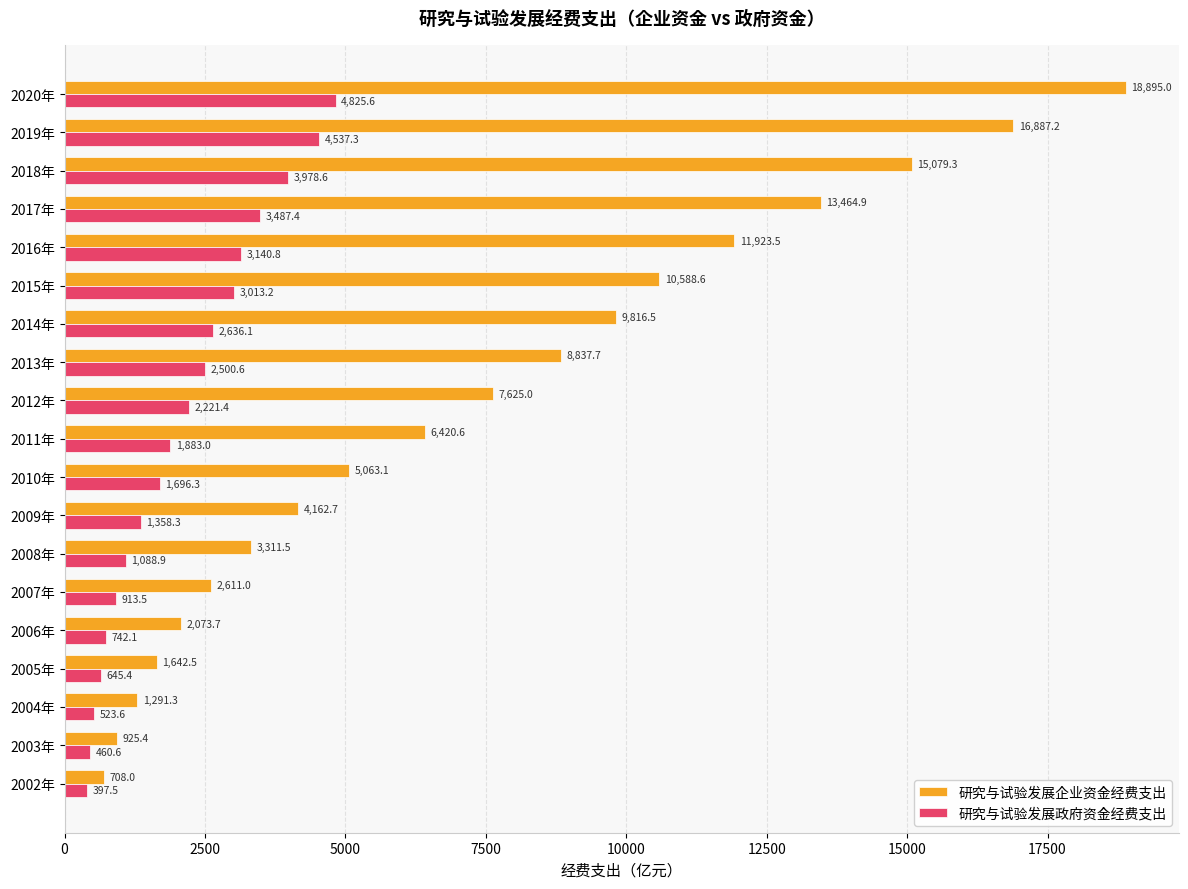

What is the total value across all series at 2020年?

23720.6